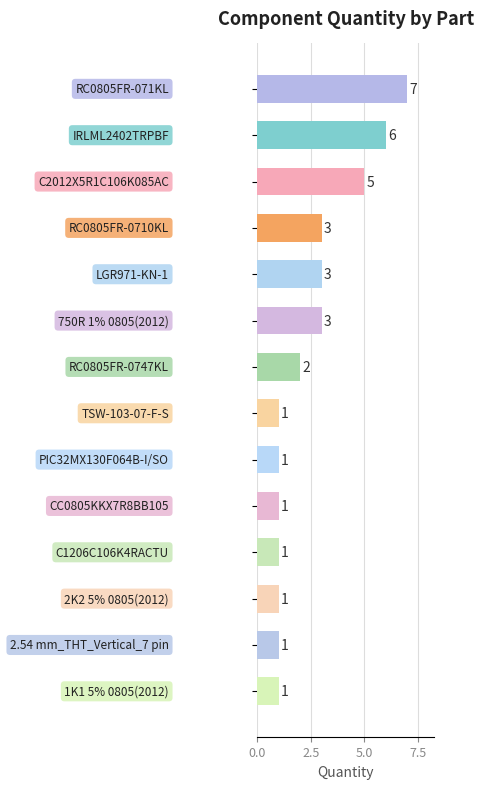

How many values are between 1 and 3?

11